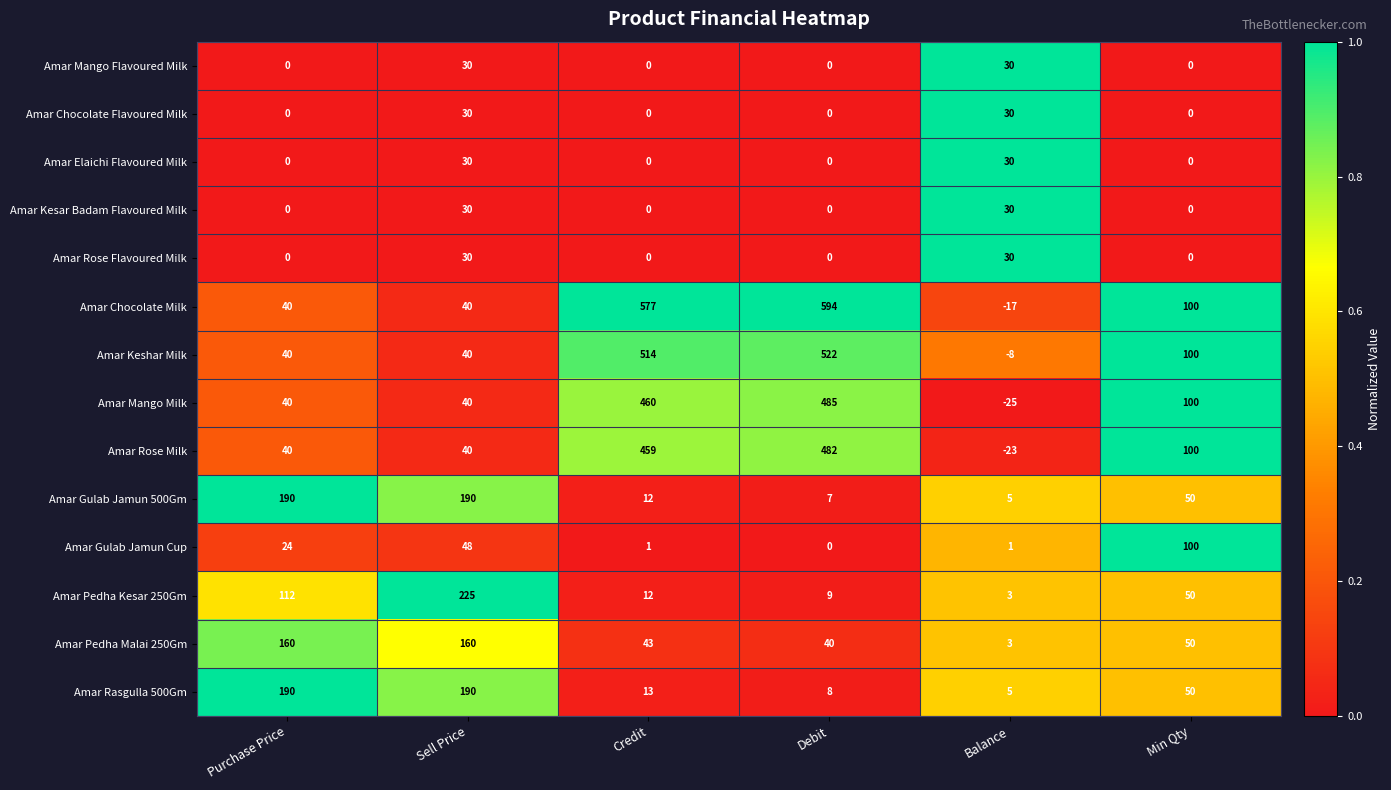

At which label is Amar Rasgulla 500Gm closest to 97?

Min Qty